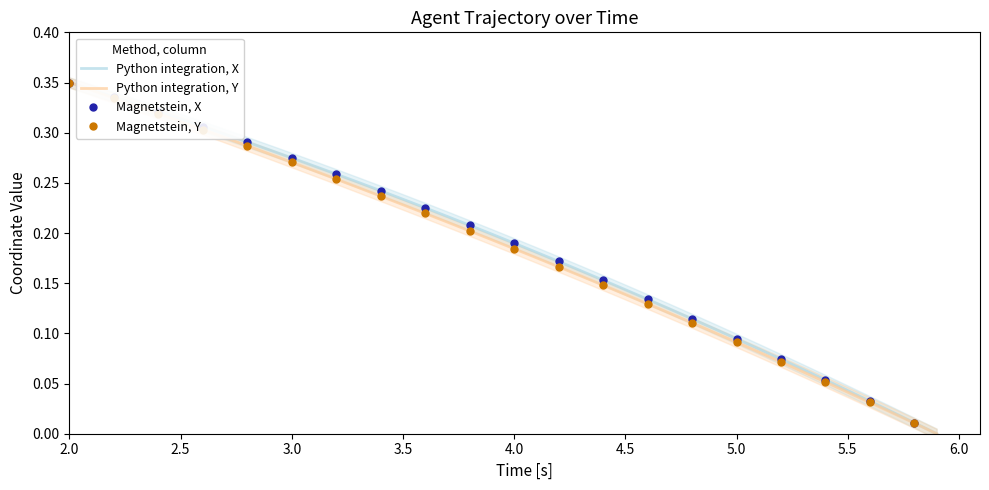

What is the value of the Python integration, Y point at the 2nd from the left?

0.3